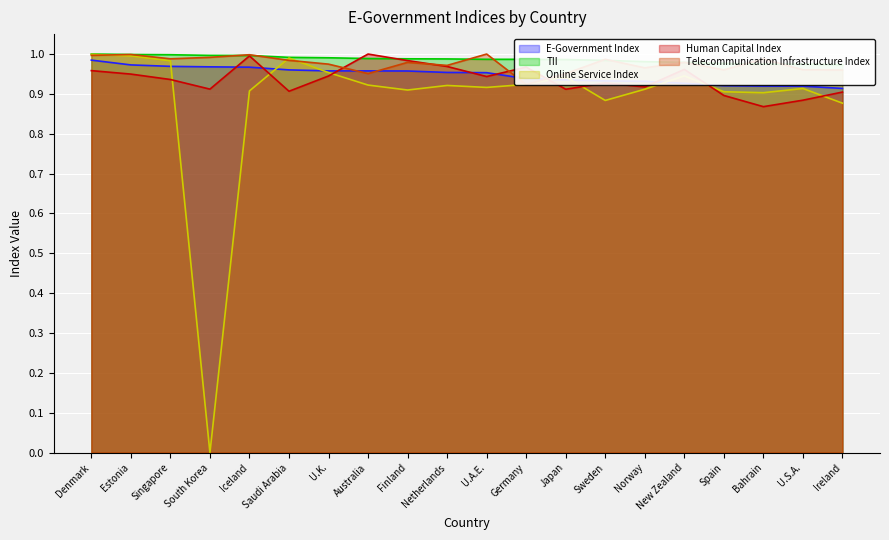

What is the label of the 16th point from the right?

Iceland